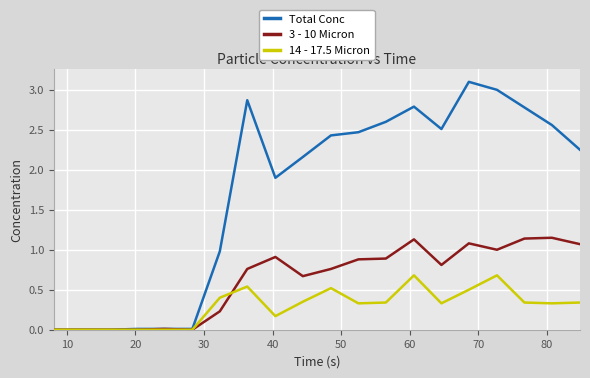

Does the chart display data point markers on the line(s)?

No